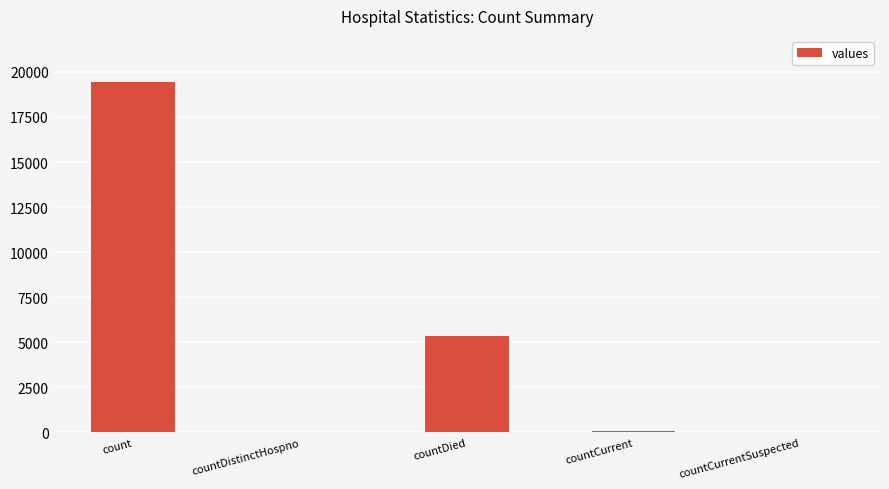

Which has a higher value, countDistinctHospno or countDied?

countDied